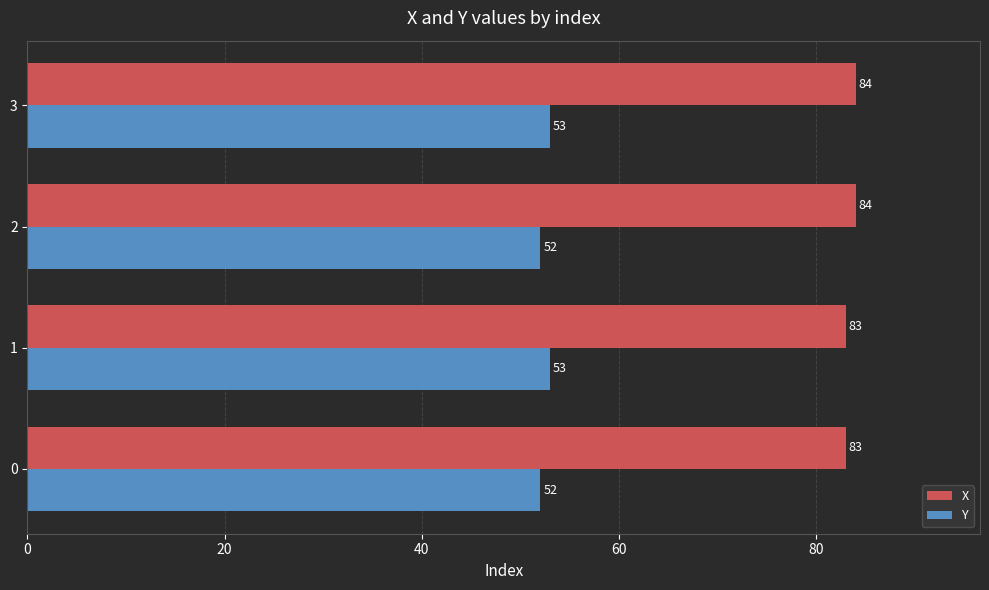

What are all the series names shown in the legend?

X, Y